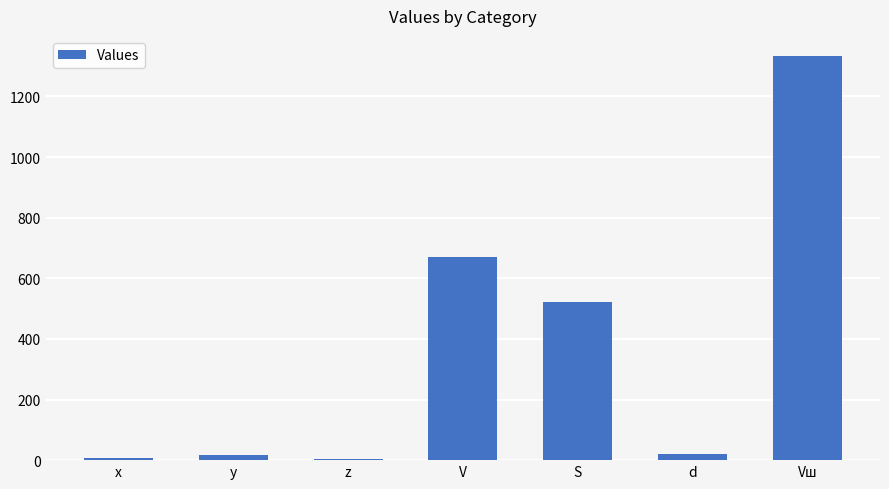

Which has a higher value, S or z?

S